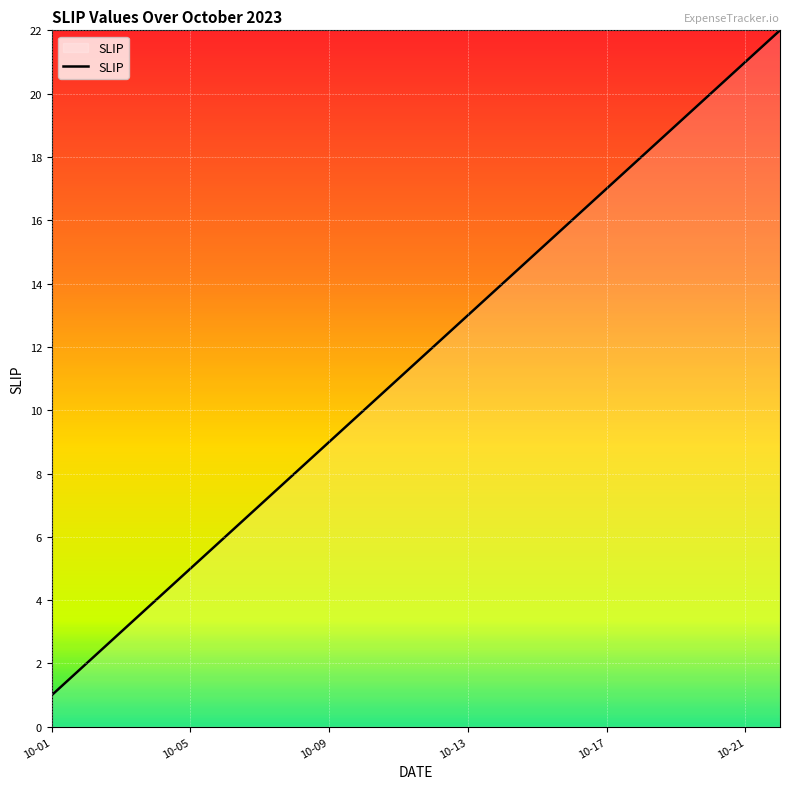

What is the greatest value displayed?

22